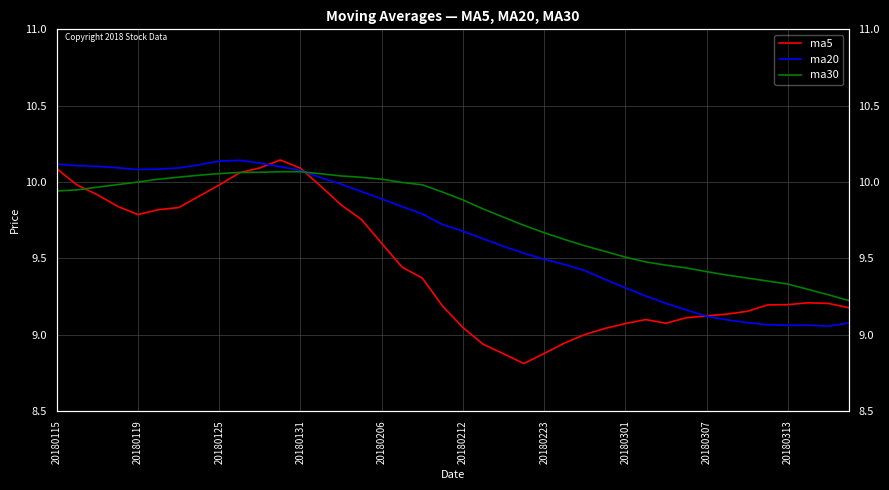

How many interior local peaks does the ma20 series have?

2